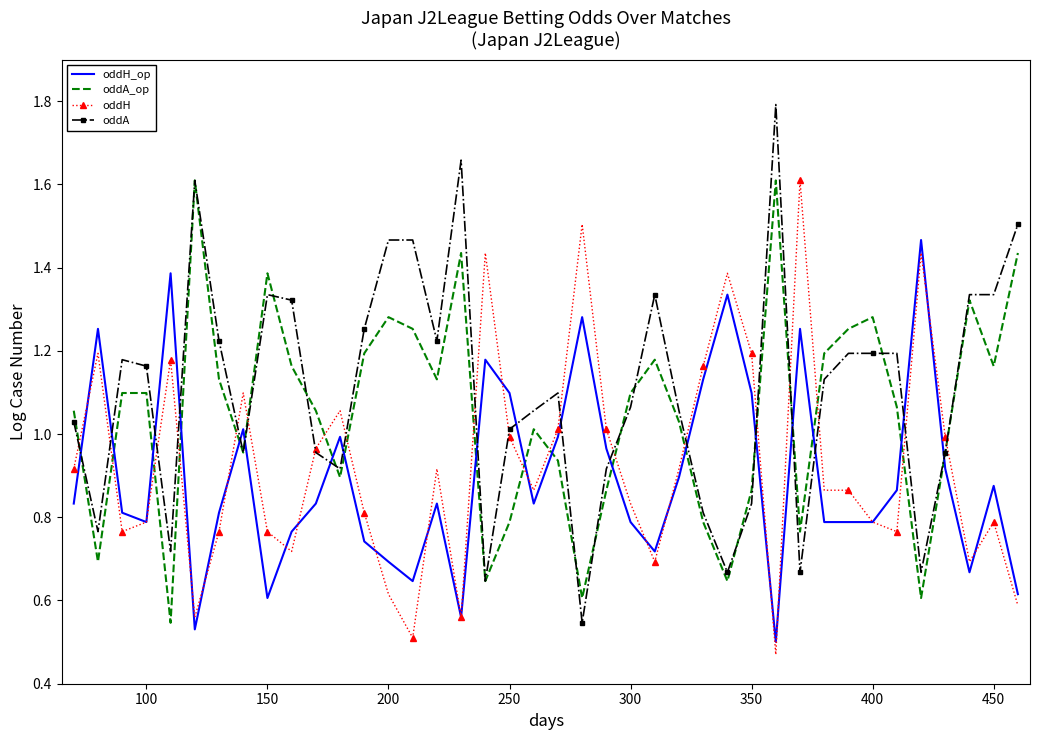

True or false: oddH and oddA_op cross at least once.

True